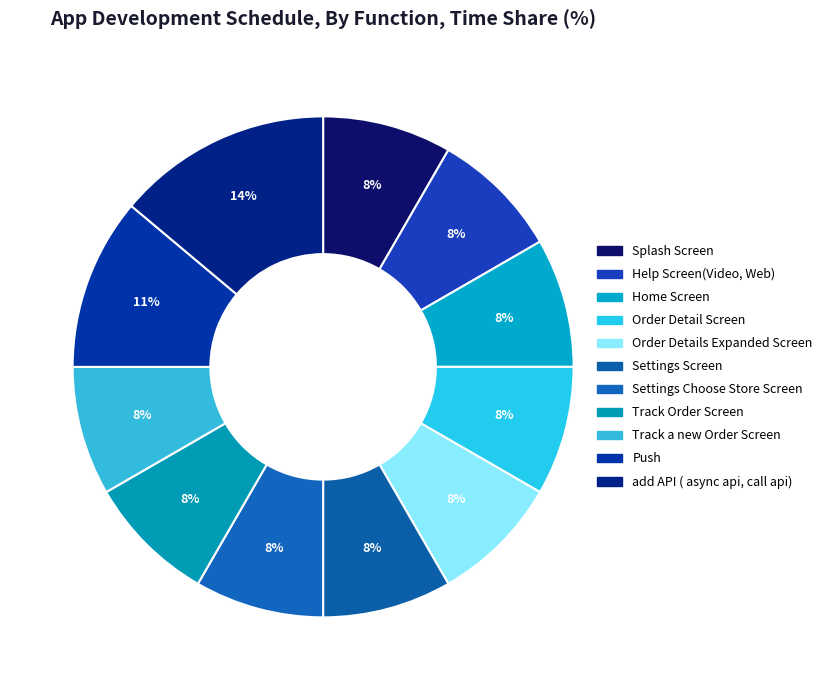

How many segments does this pie chart have?

11